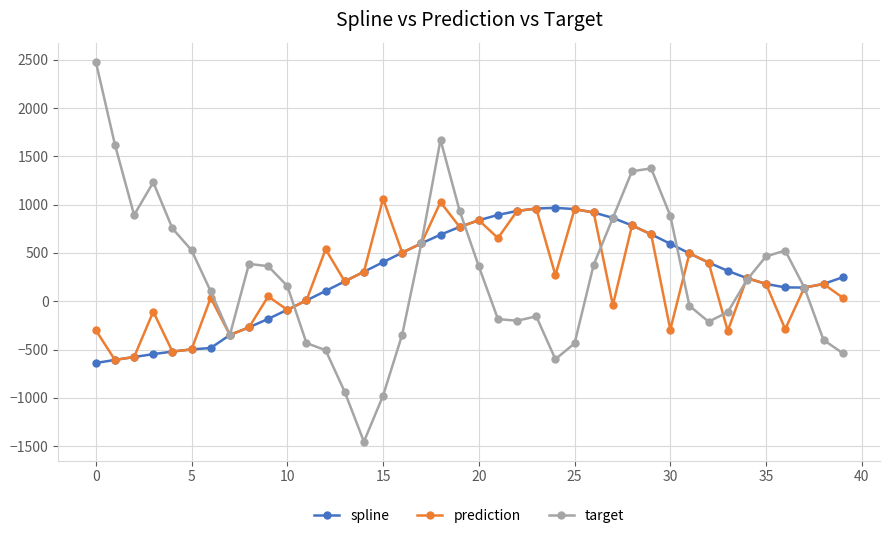

True or false: prediction has more than 2 interior local peaks.

True